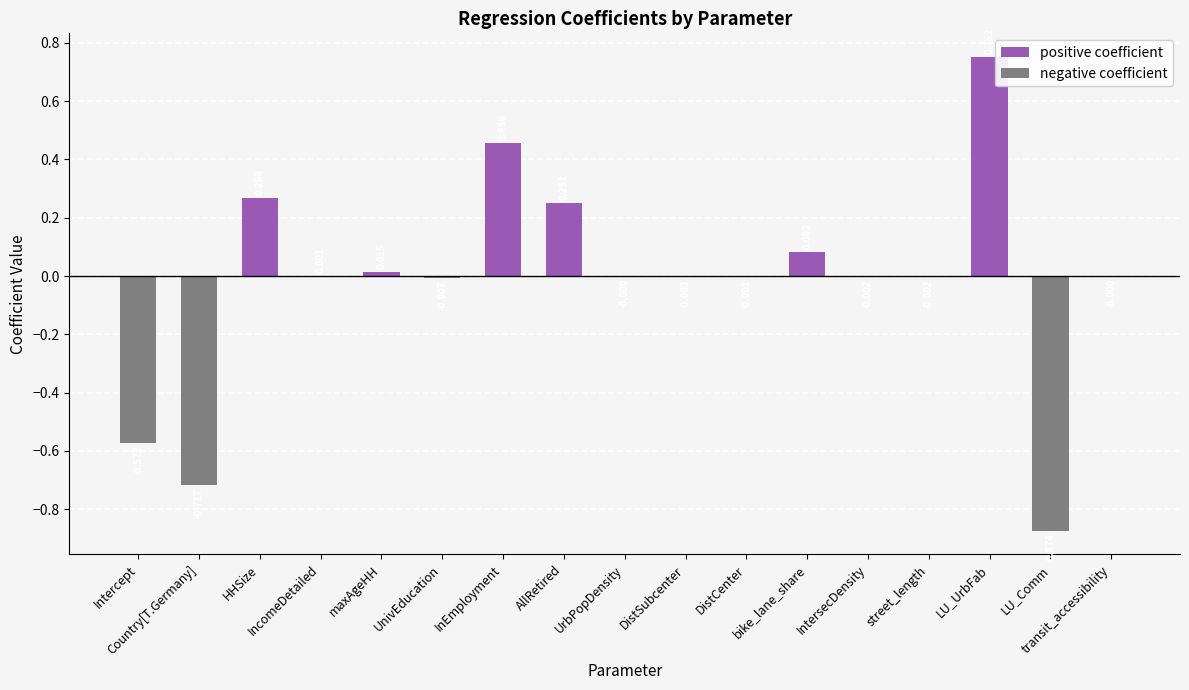

Count the number of categories in the chart.

17